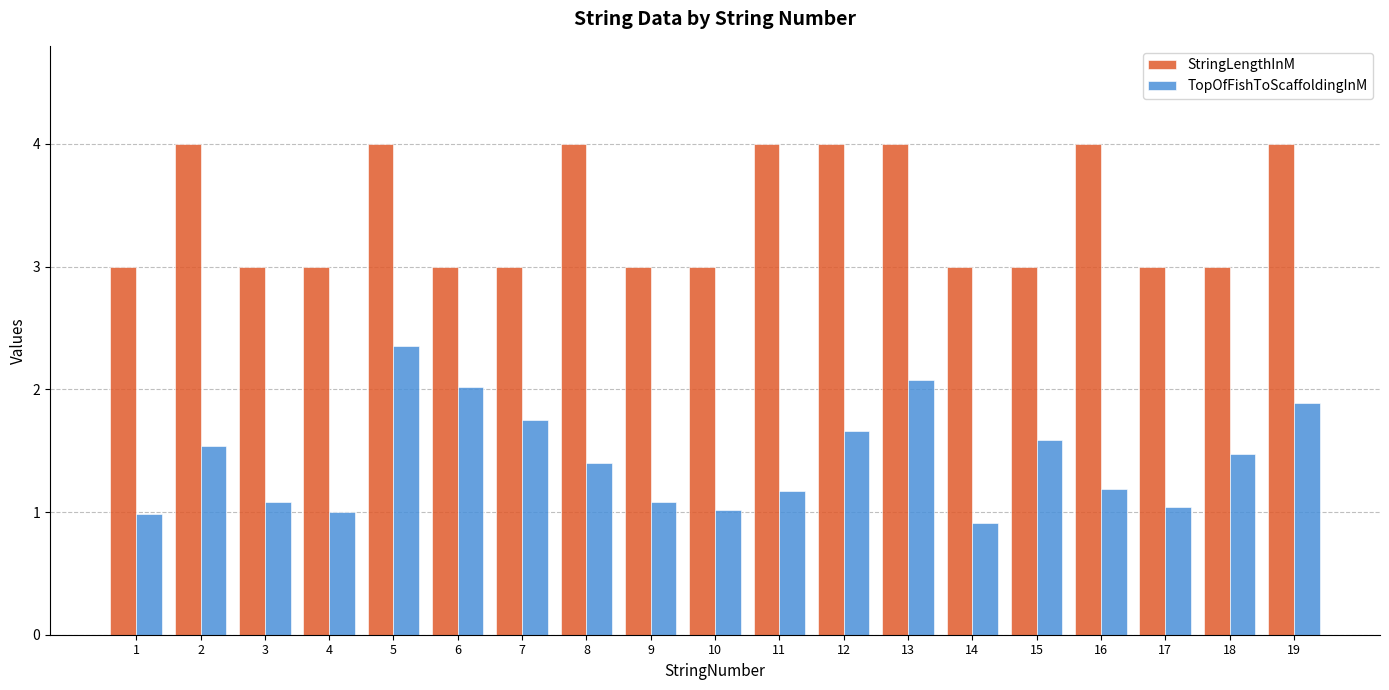

Is the value of TopOfFishToScaffoldingInM at 19 greater than the value of StringLengthInM at 11?

No